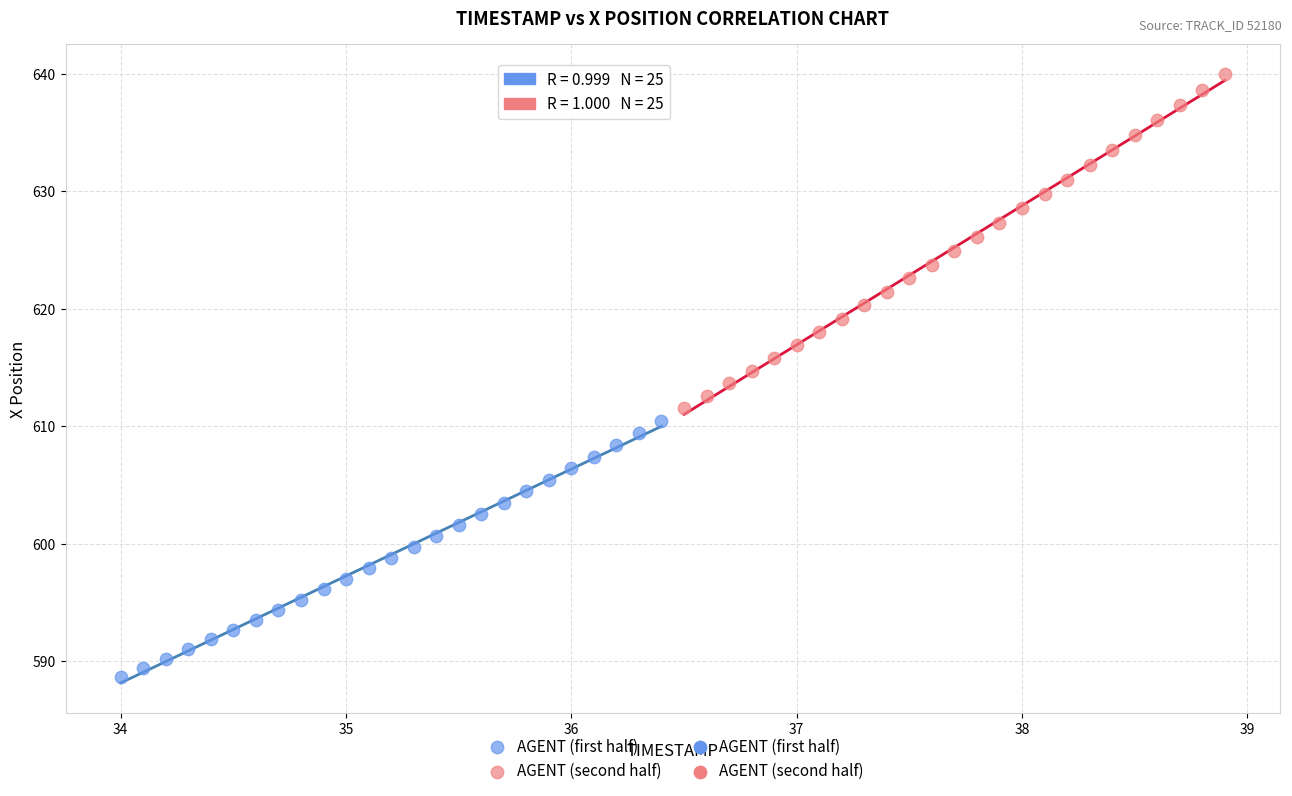

Which series reaches the maximum Y coordinate?

AGENT (second half)